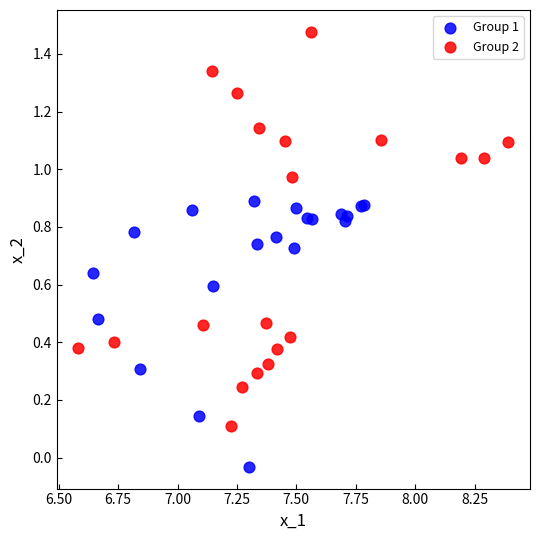

What are all the series names shown in the legend?

Group 1, Group 2